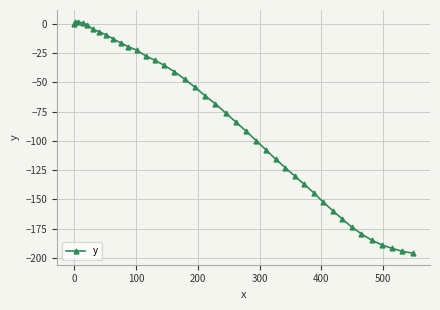

What is the smallest value displayed?

-196.0